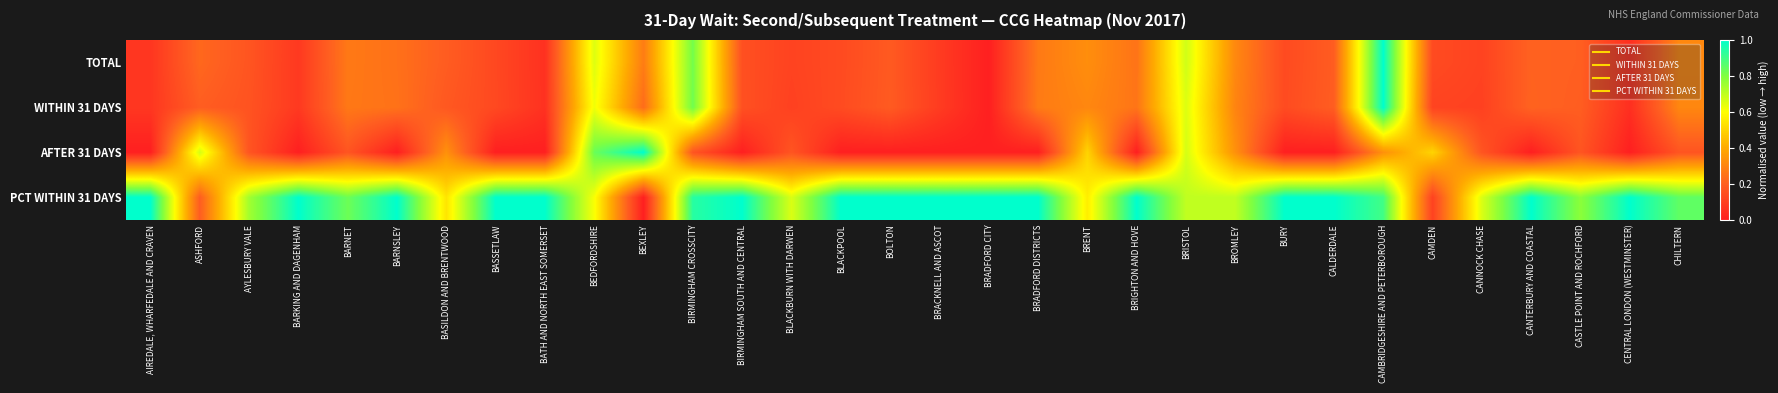

List the series in order of their peak value, lowest first.

TOTAL, WITHIN 31 DAYS, AFTER 31 DAYS, PCT WITHIN 31 DAYS